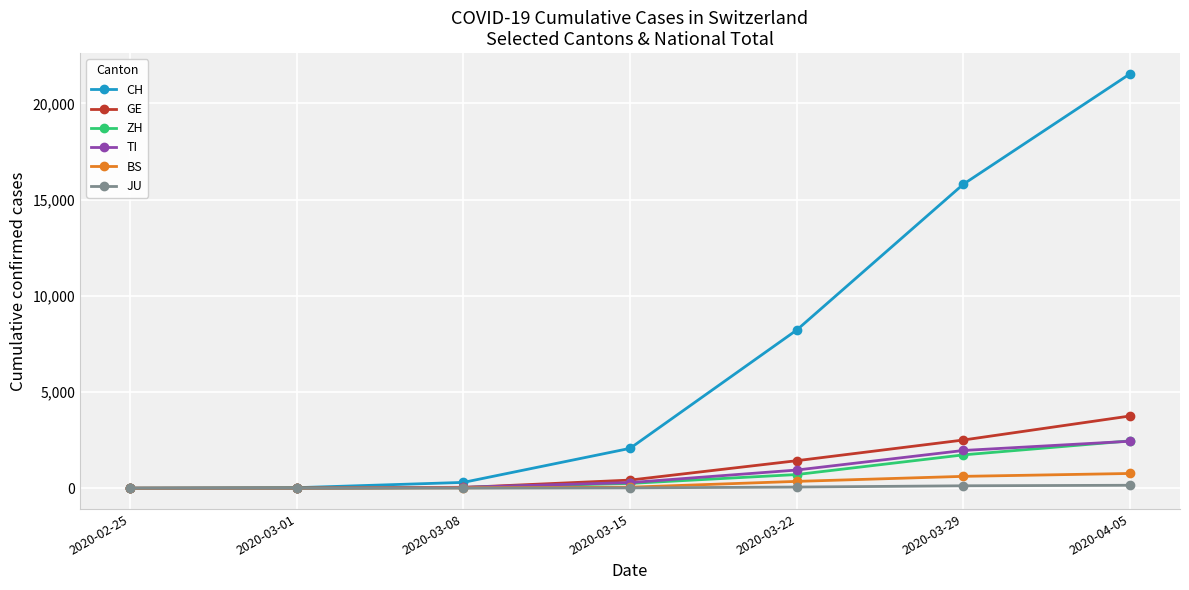

Is the value of GE at 2020-03-29 greater than the value of ZH at 2020-03-22?

Yes